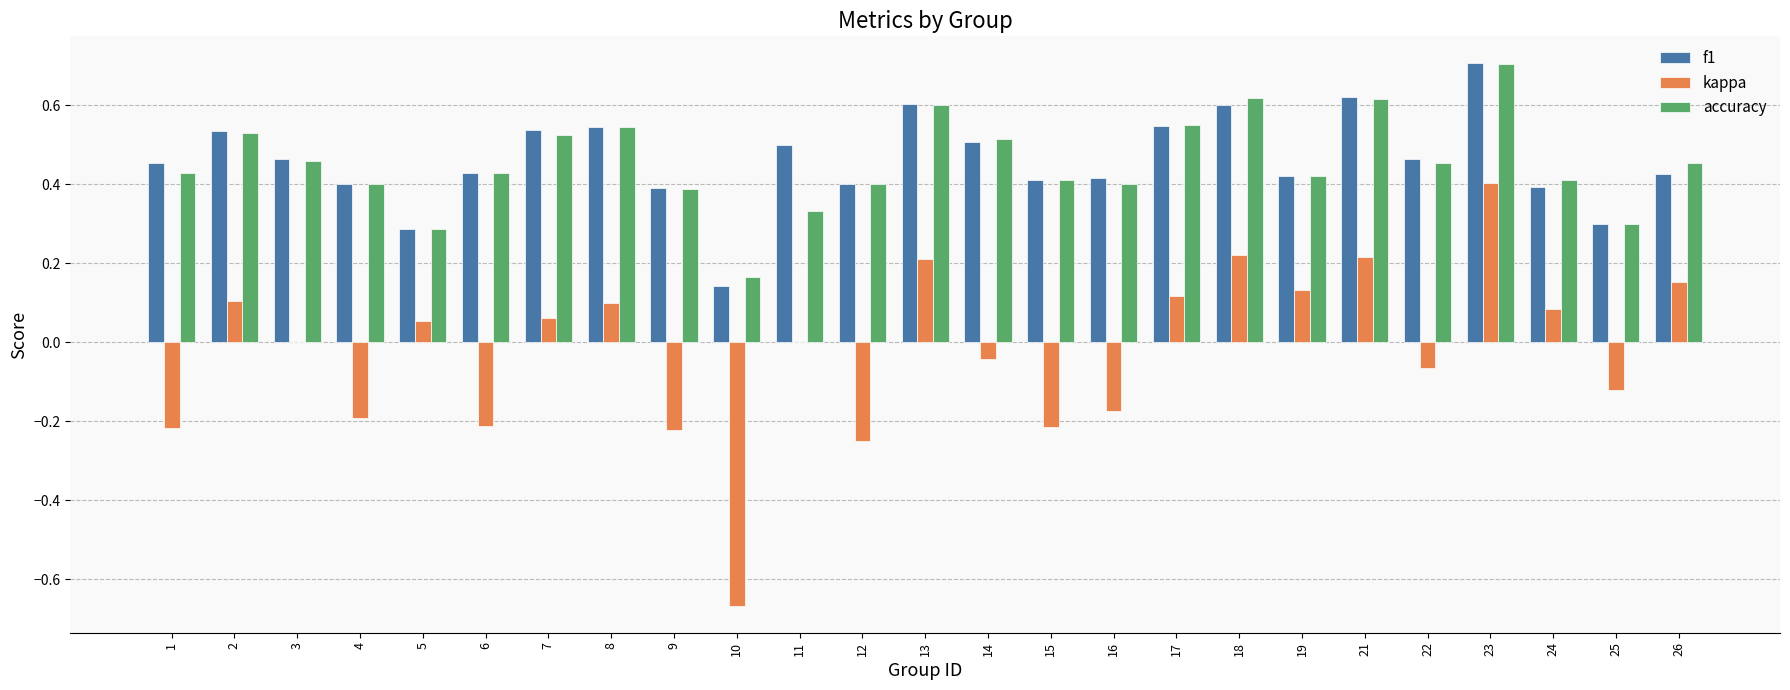

Between 5 and 21, which series saw the biggest shift?

f1